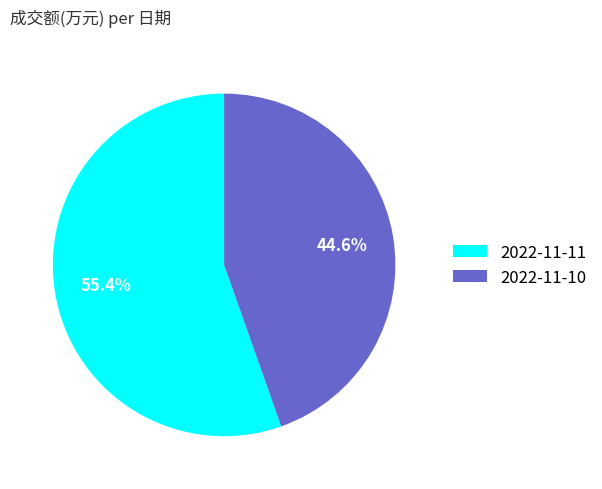

What is the majority slice?

2022-11-11